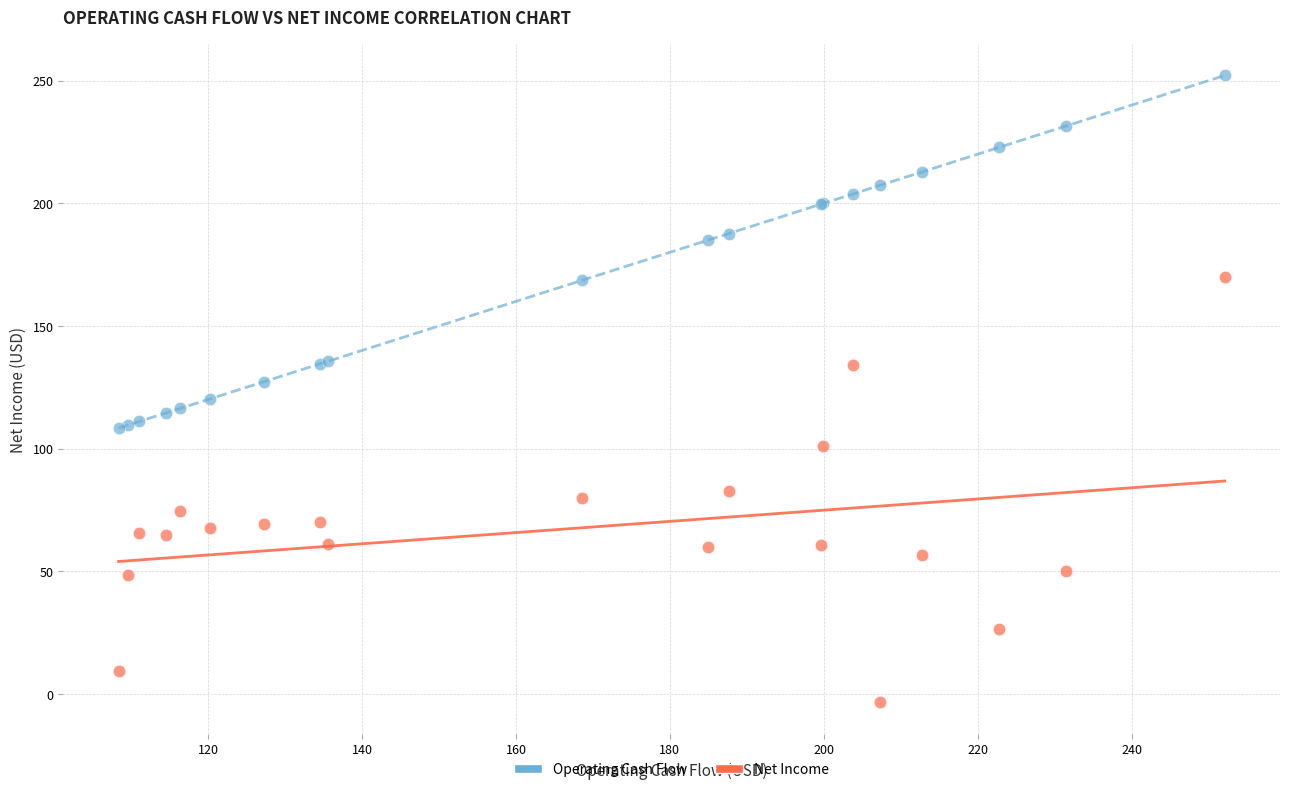

Which series reaches the minimum Y coordinate?

Net Income